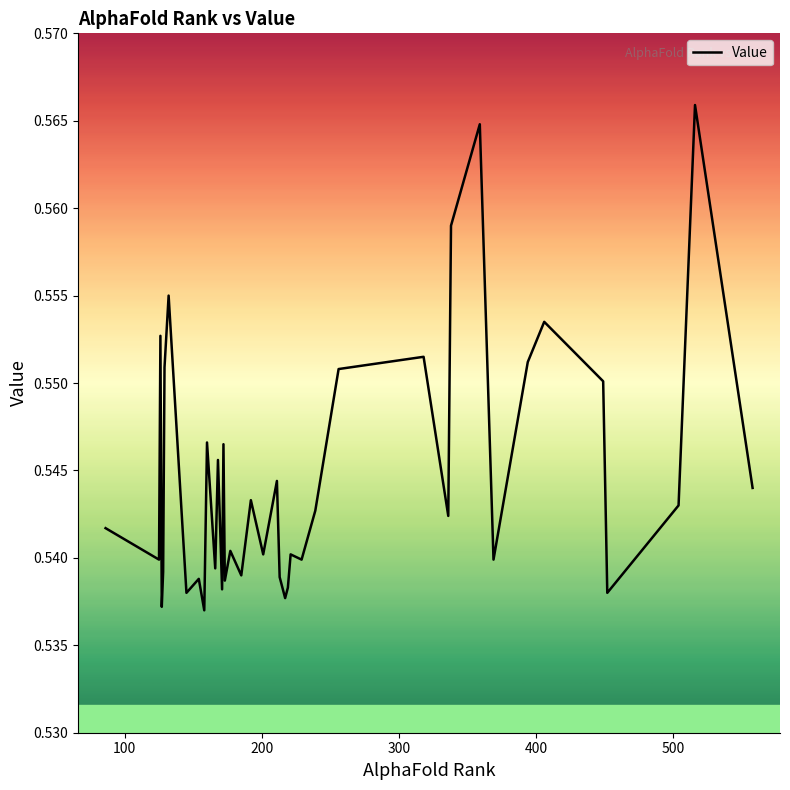

Is this an area chart (filled region under the line)?

No